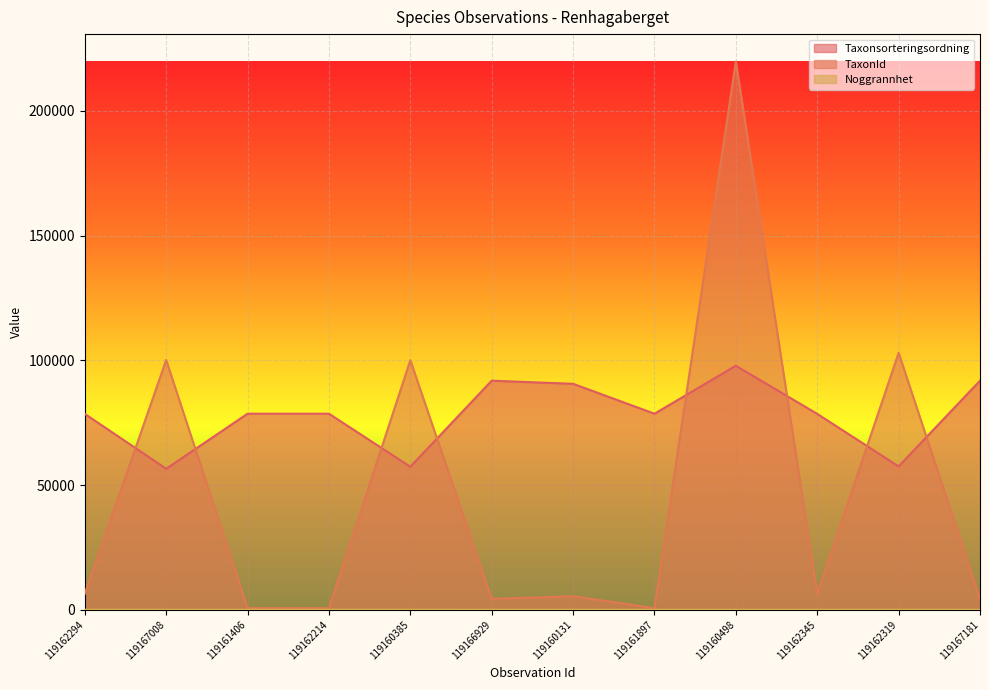

What is the value of the Noggrannhet point at the 8th from the left?

10